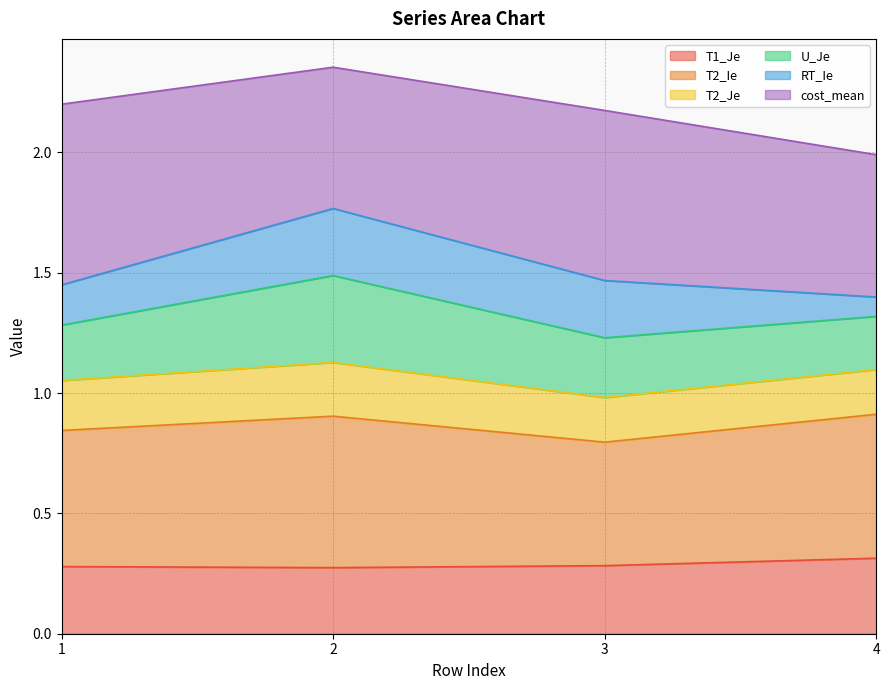

At which label does T1_Je reach its peak?

4